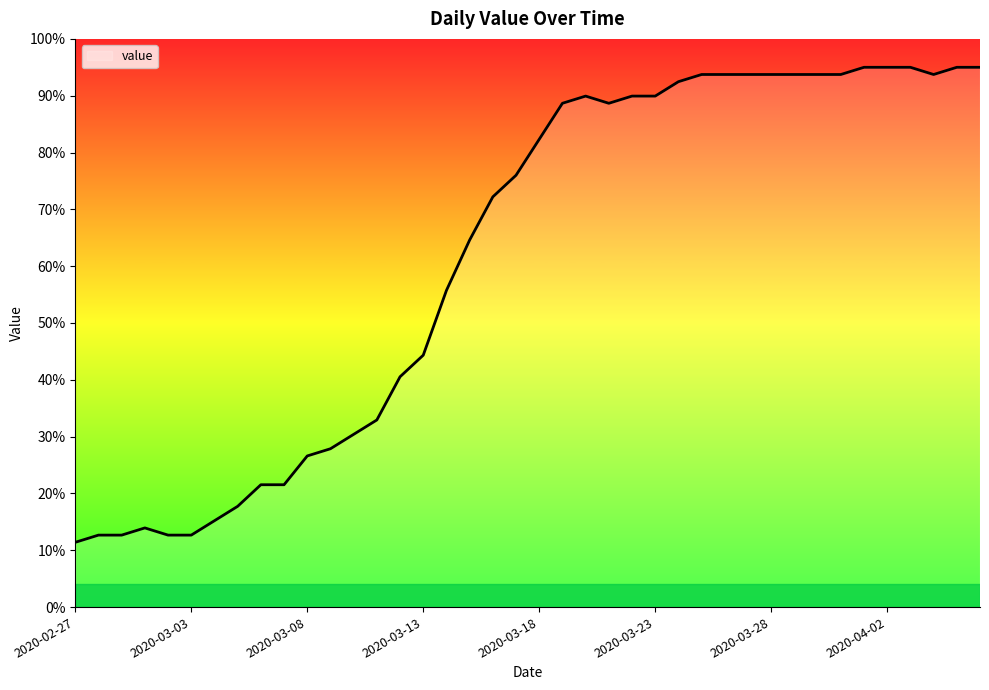

What is the smallest value displayed?

11.4